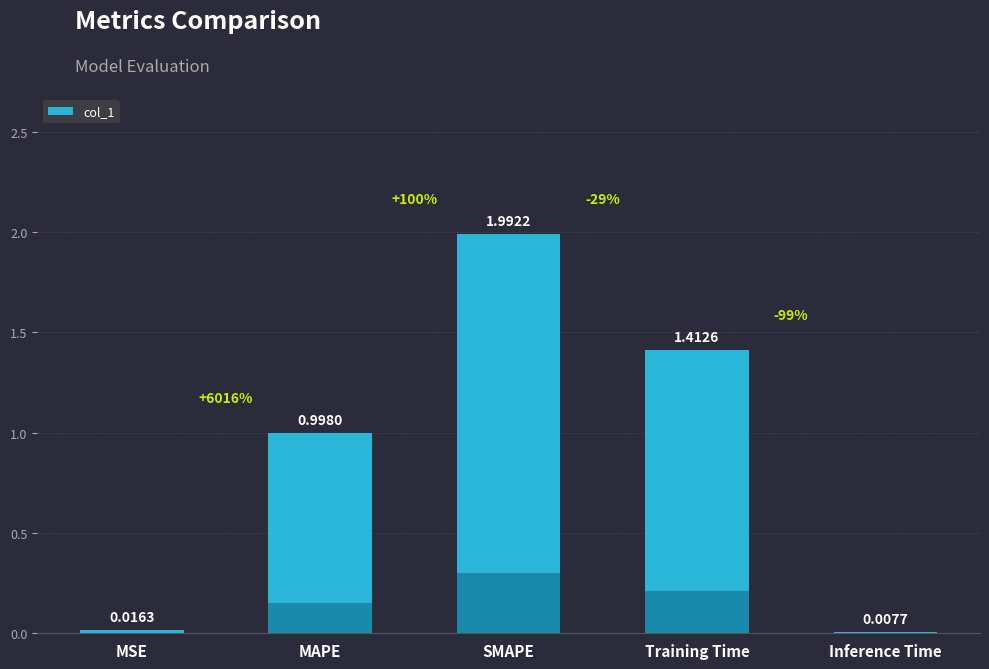

How many data points does each series have?

5